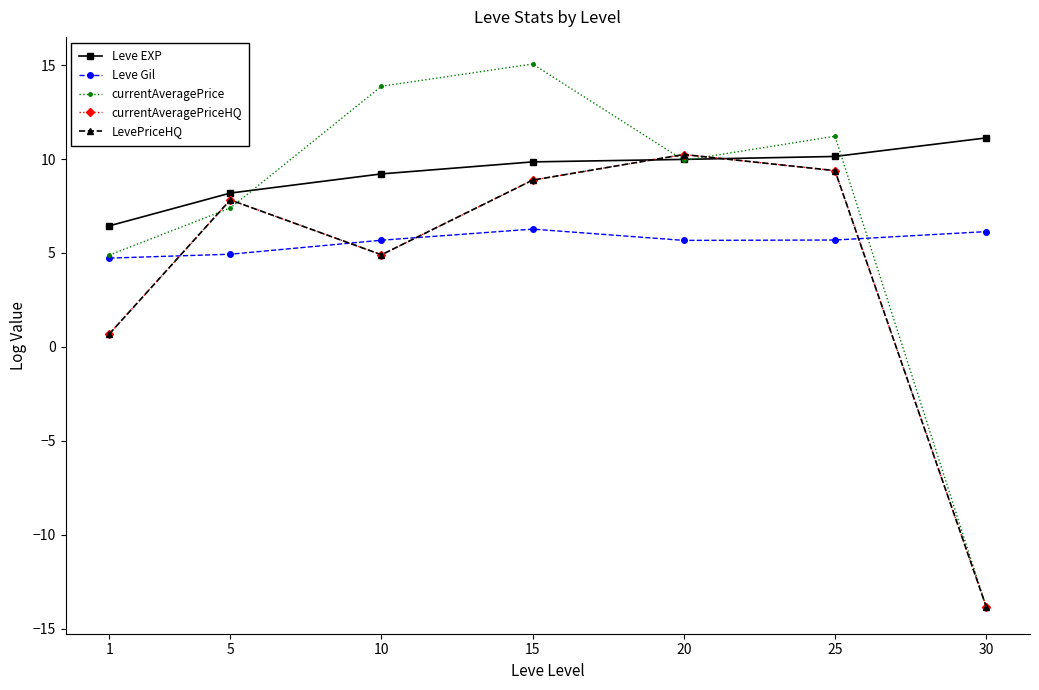

Rank the series at 15 from lowest to highest value.

Leve Gil, currentAveragePriceHQ, LevePriceHQ, Leve EXP, currentAveragePrice